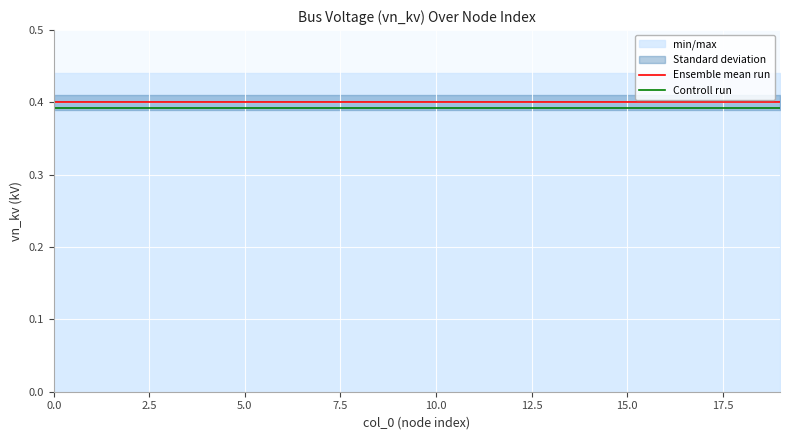

True or false: Controll run and Ensemble mean run intersect in this chart.

False